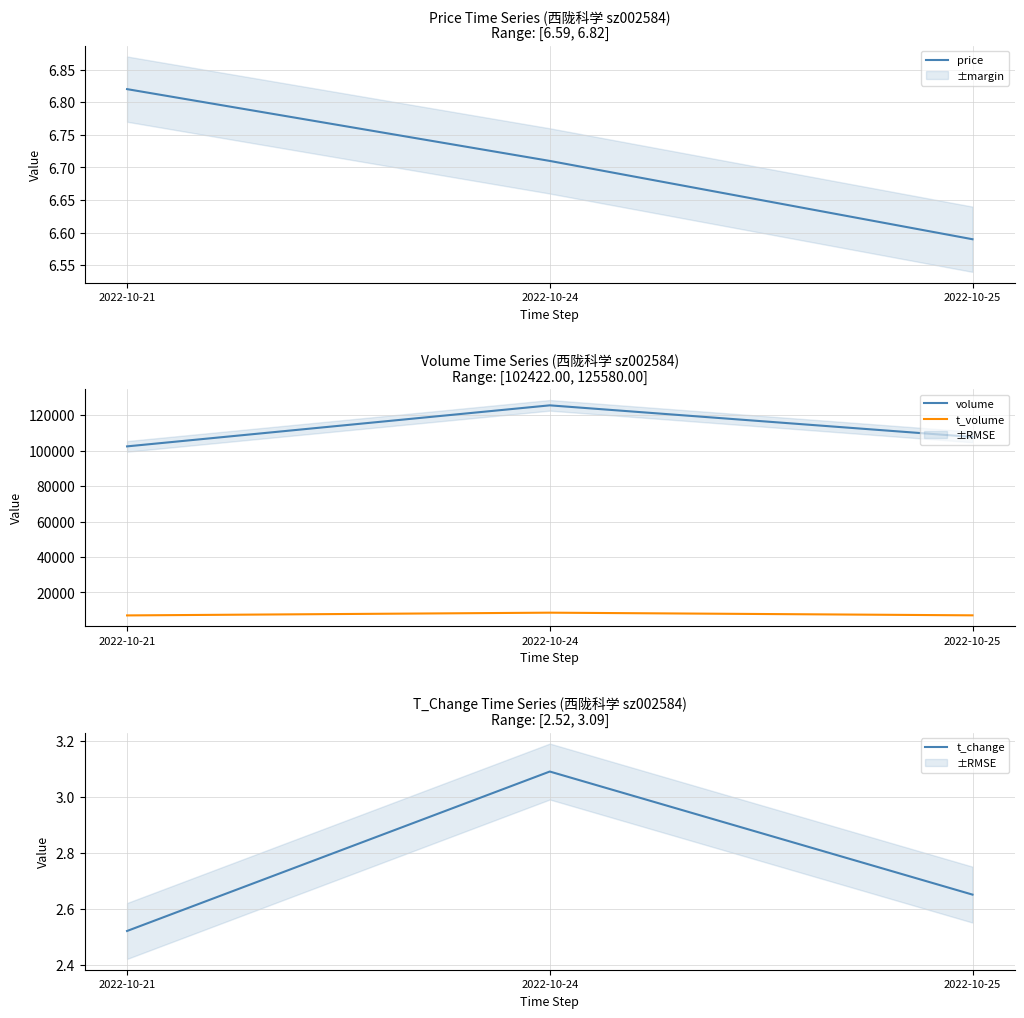

Which series has the largest total across all categories?

volume